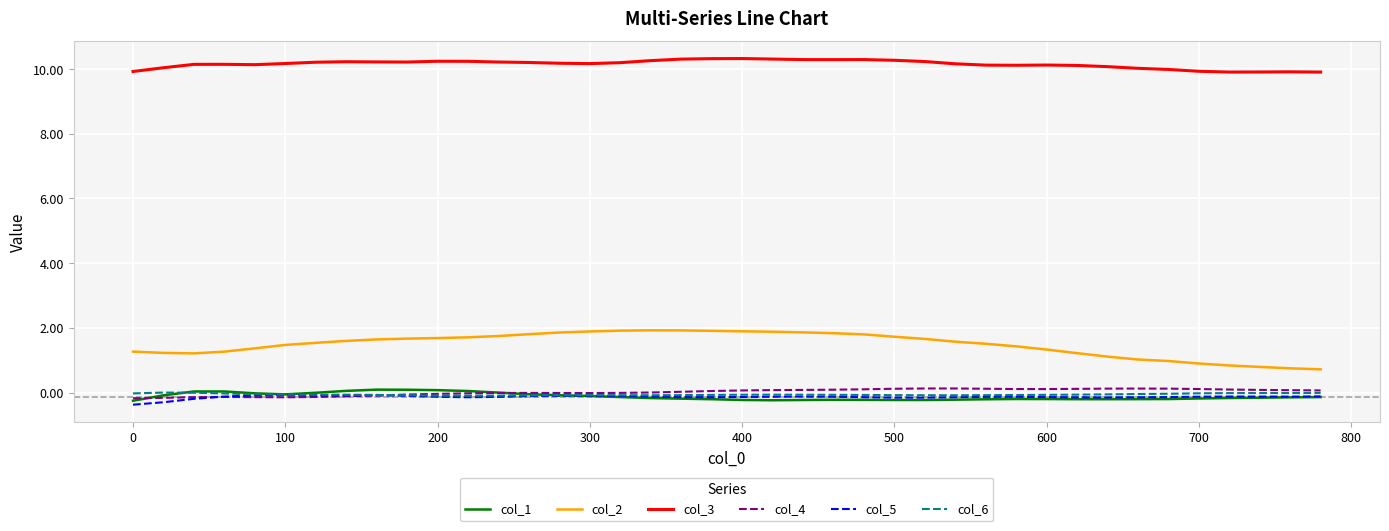

What is the maximum value shown in the chart?

10.3